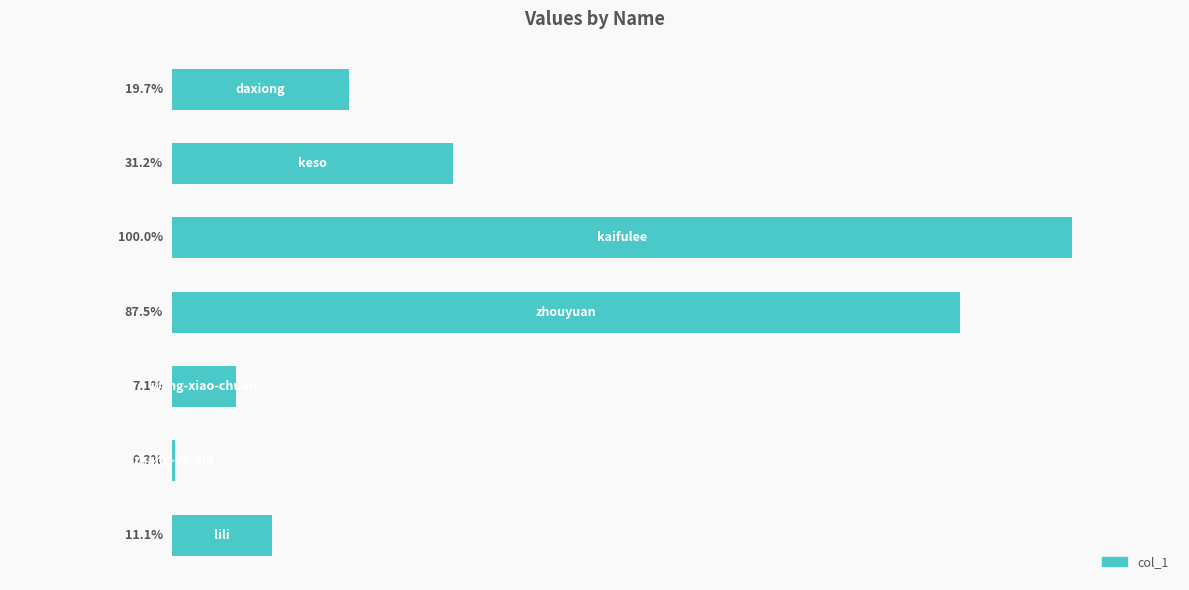

What is the maximum value shown in the chart?

1062205